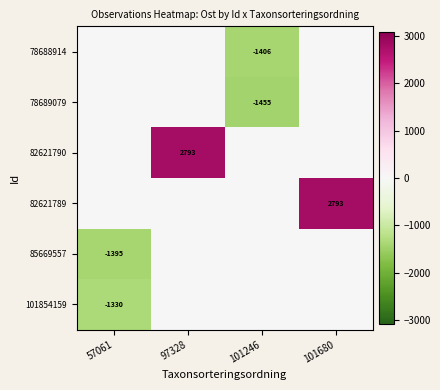

The value of 82621789 at 101680 is 4813. True or false?

False